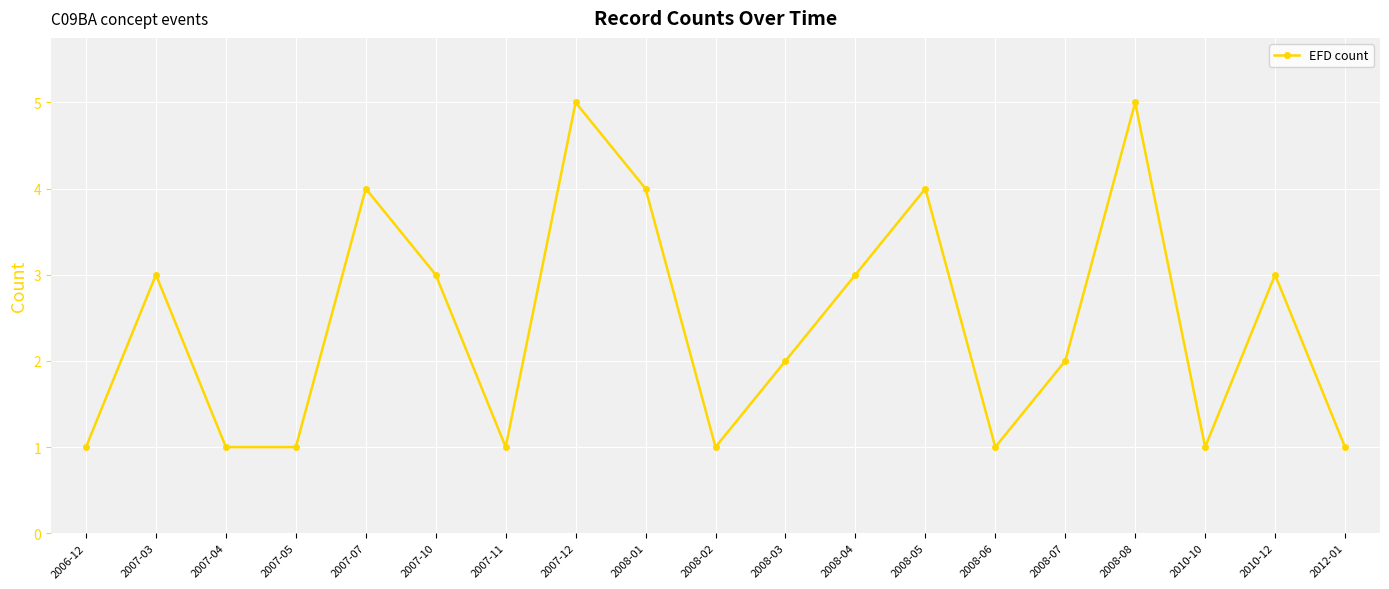

What is the difference between the second highest and minimum values?

4